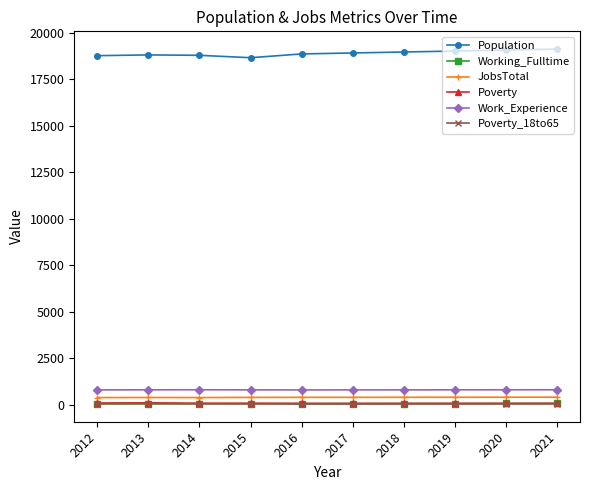

What value does the Working_Fulltime series have at 2021?

73